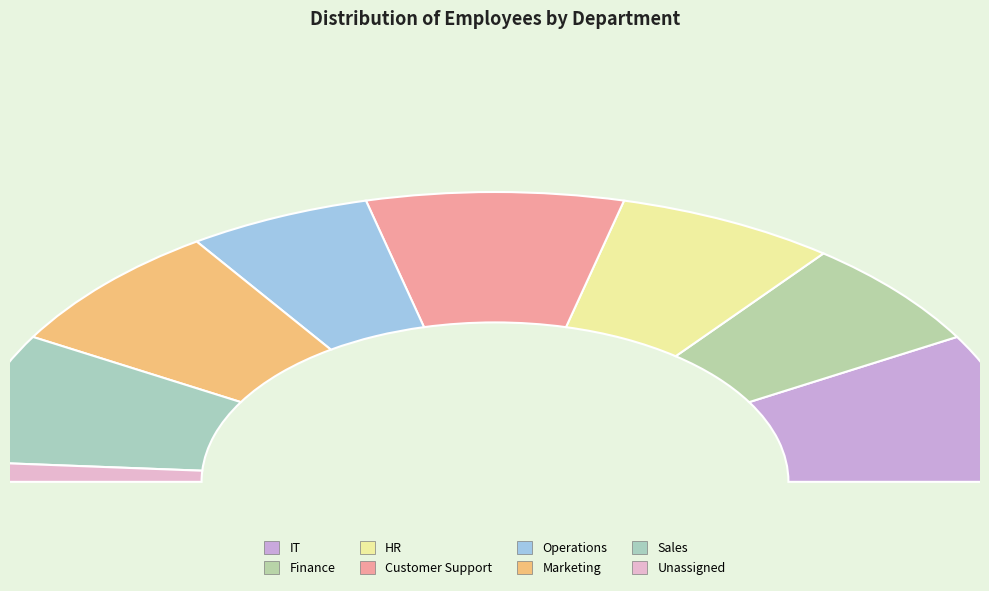

Is there any slice that represents more than half of the pie?

No